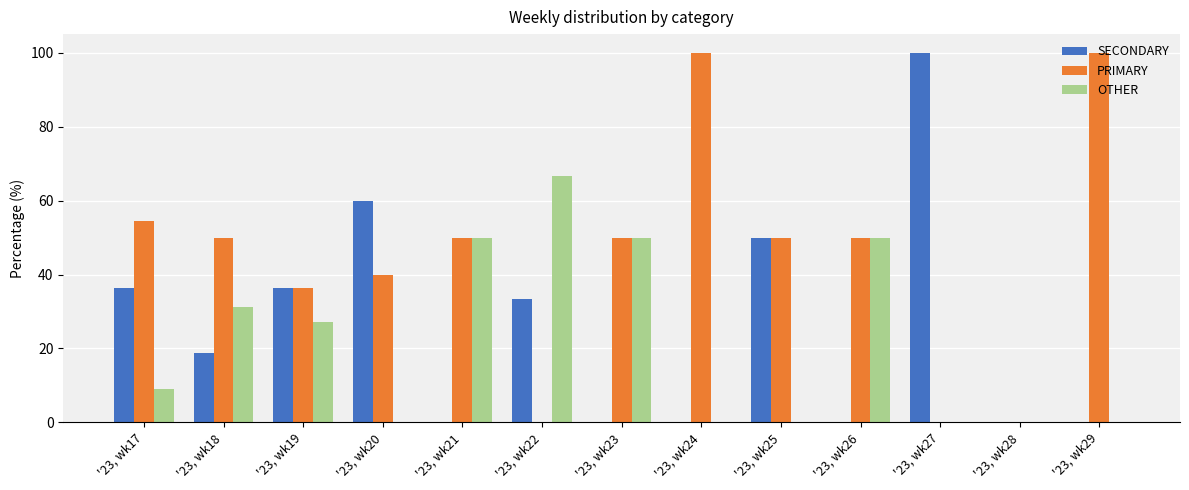

Between '23, wk27 and '23, wk28, which series saw the biggest shift?

SECONDARY